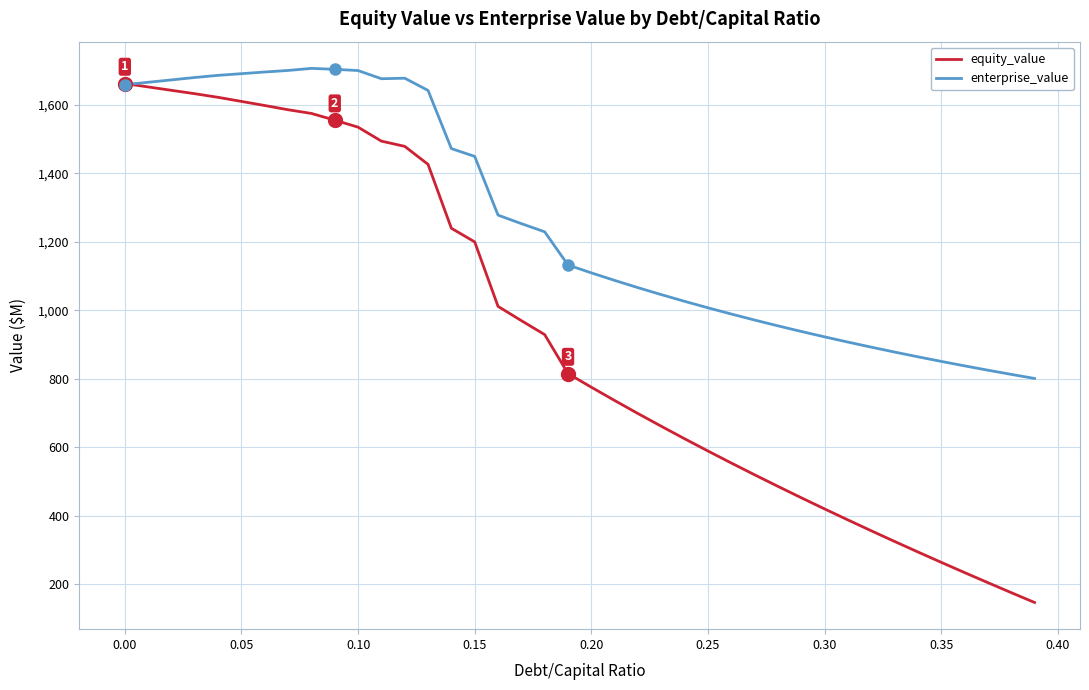

Which series has the largest total across all categories?

enterprise_value